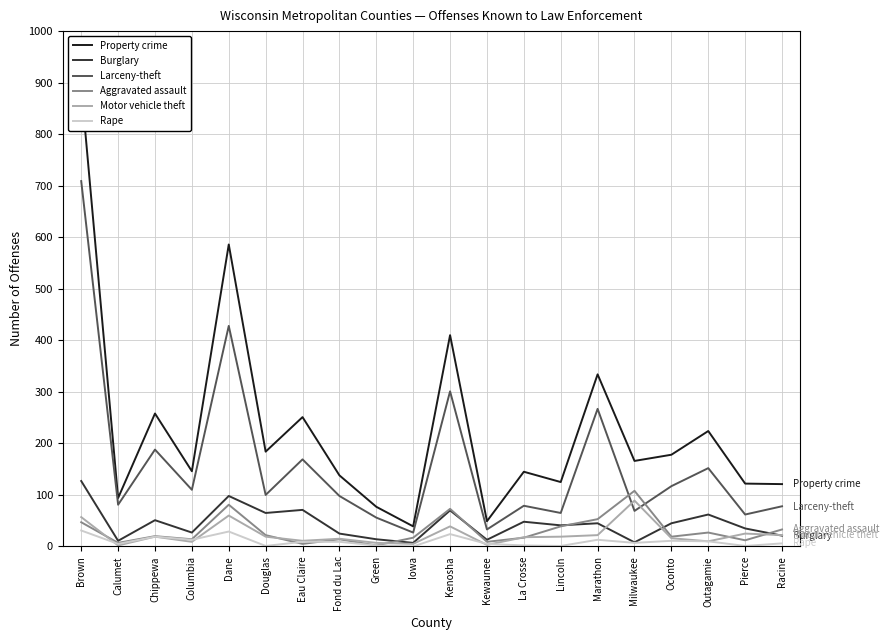

Reading left to right, list all the values displayed in this chart.

Property crime: 893	94	258	146	586	184	251	138	77	39	410	49	145	125	334	166	178	224	122	121
Burglary: 127	11	51	27	98	65	71	25	14	7	70	13	48	41	45	8	45	62	35	21
Larceny-theft: 709	81	188	110	428	100	169	98	56	27	301	33	79	65	267	69	117	152	62	78
Aggravated assault: 47	7	20	14	81	22	5	14	2	17	73	9	17	39	53	108	19	27	12	33
Motor vehicle theft: 57	2	19	9	60	19	11	15	7	5	39	3	18	19	22	89	16	10	25	22
Rape: 31	5	19	13	29	1	9	9	2	0	24	5	2	1	13	7	11	10	1	6